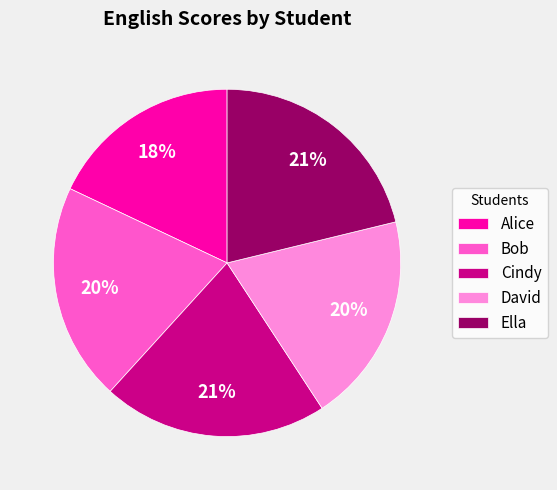

Which has a higher value, Bob or Ella?

Ella